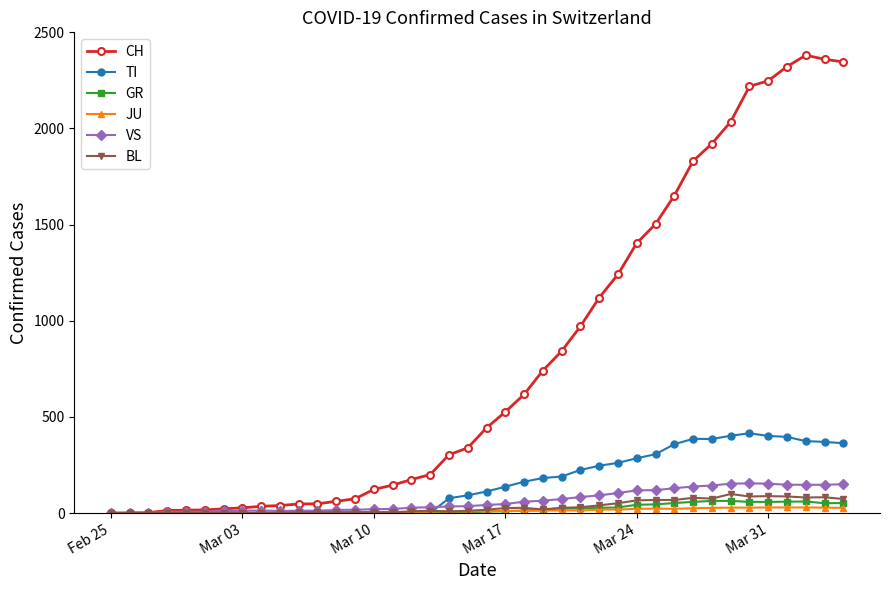

Which series has the largest total across all categories?

CH